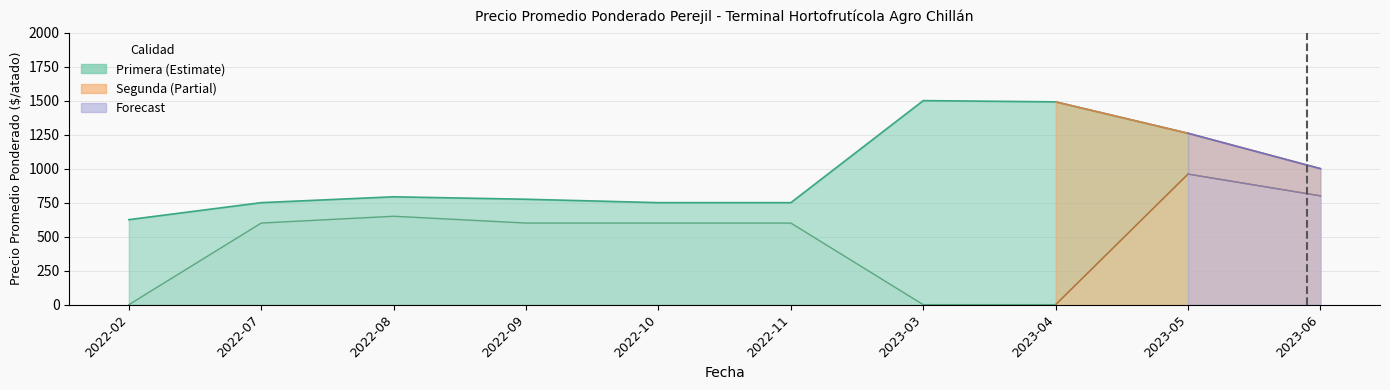

What is the minimum value for Primera?

625